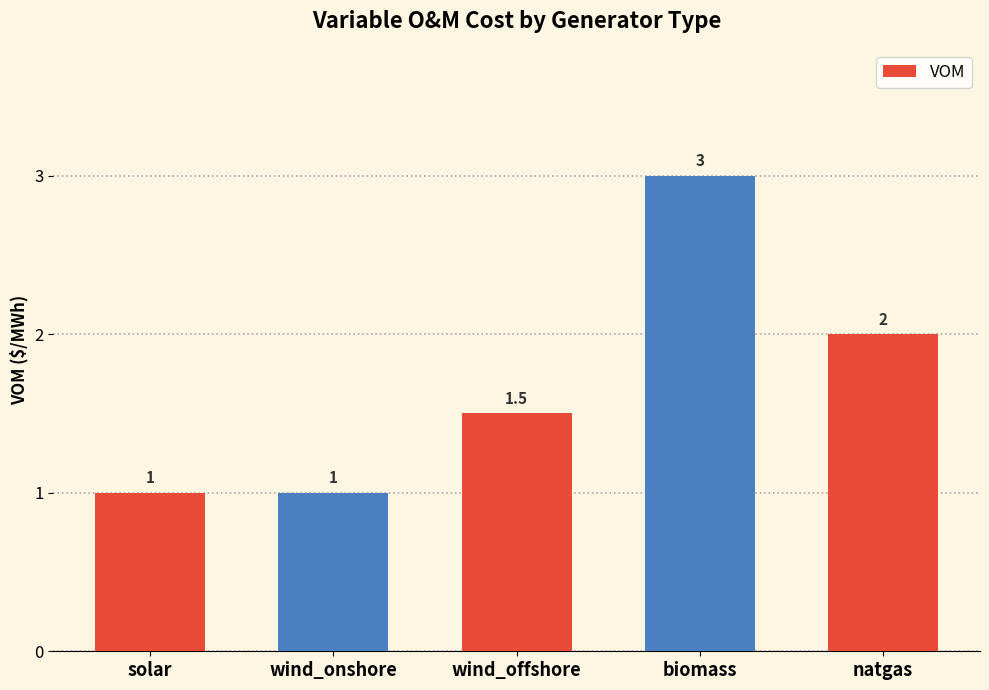

What position from the left is wind_offshore?

3